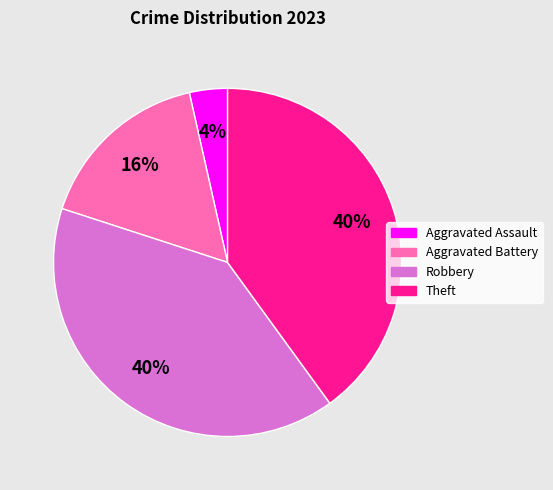

Is Aggravated Battery the majority of the pie?

No